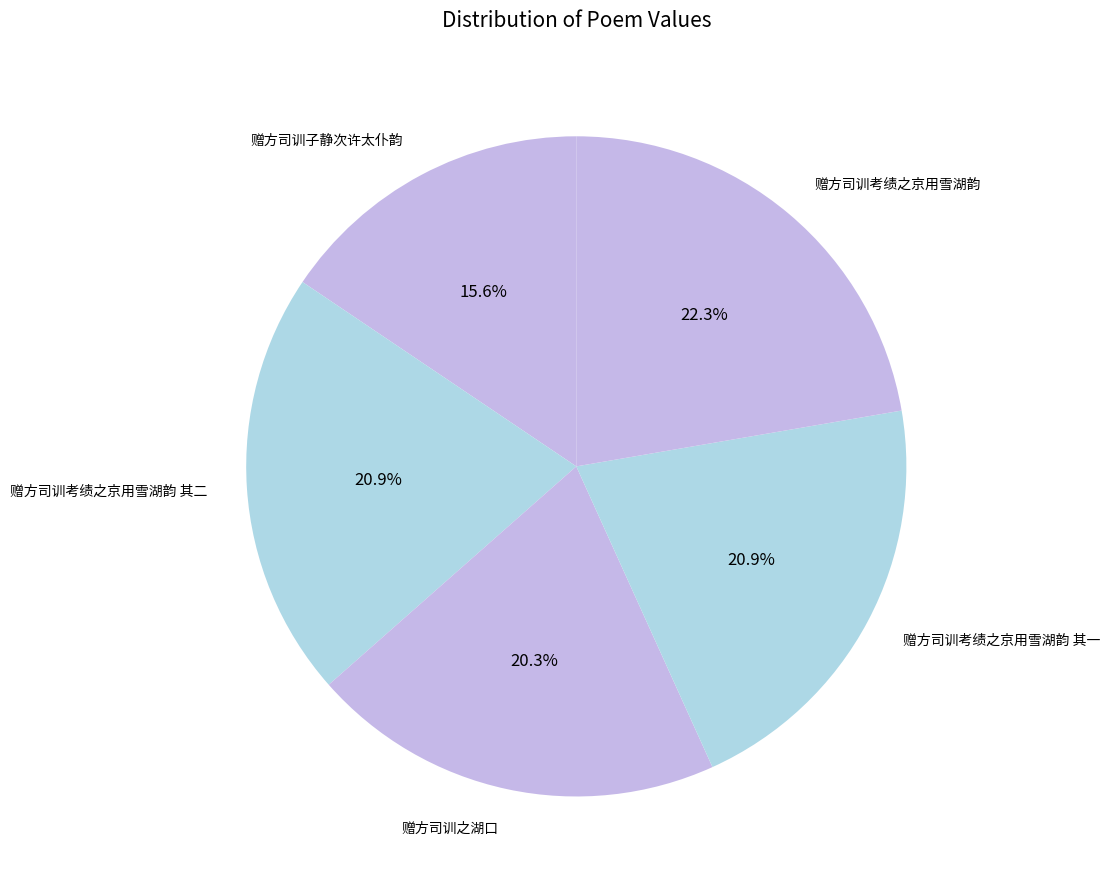

Count the number of slices in the pie.

5